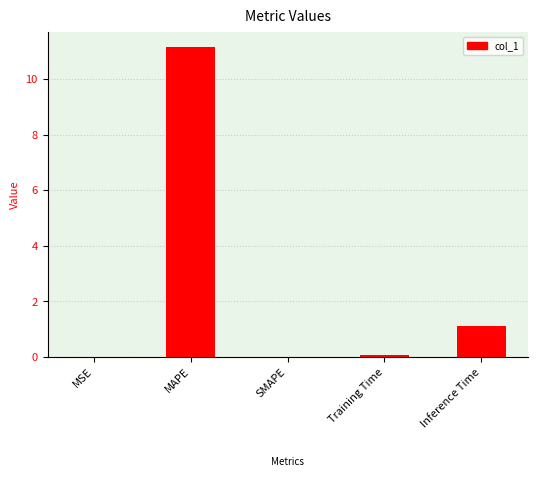

What is the sum of all values?

12.3